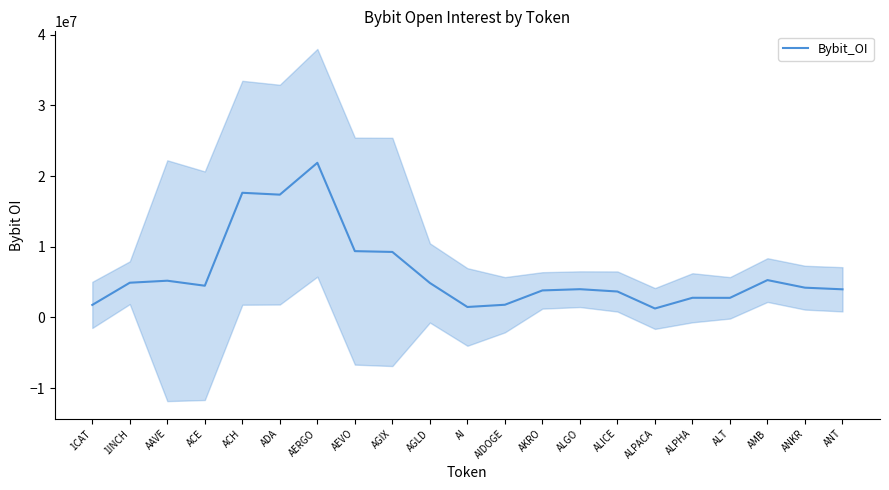

How many values are below 4214913?

10